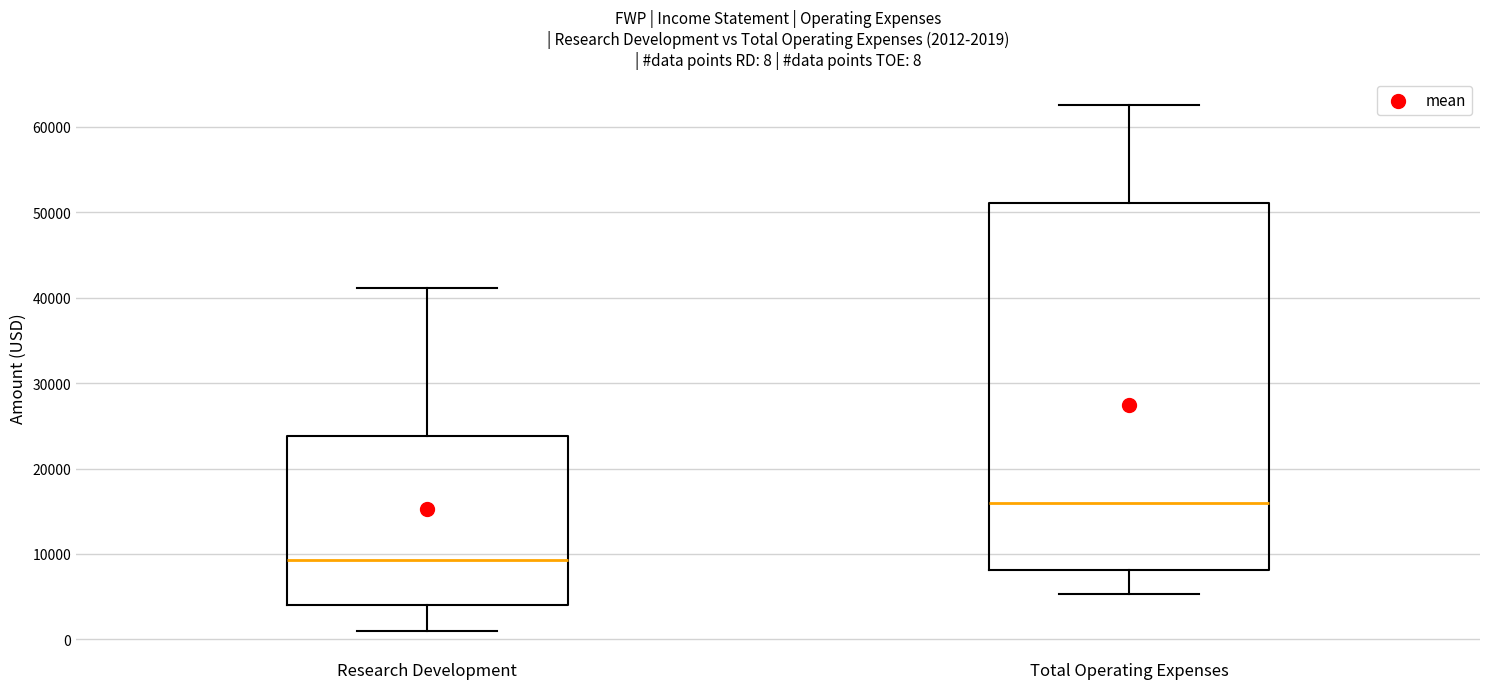

Which box is the tallest, from its lower edge to its upper edge?

Total Operating Expenses